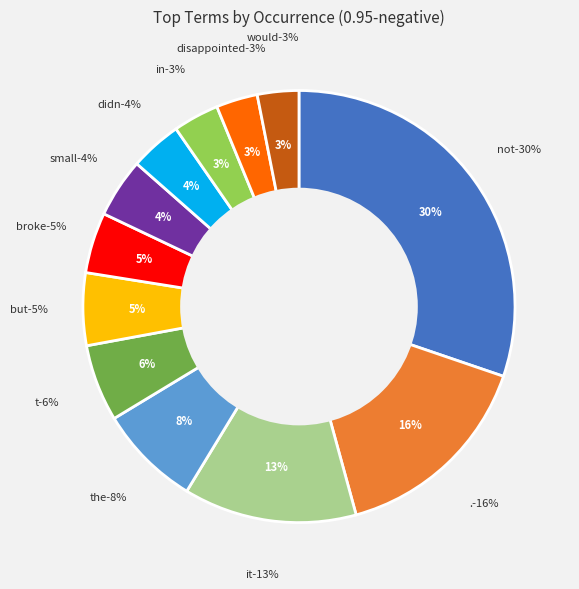

To the nearest percent, what percentage of the pie is in?

3%